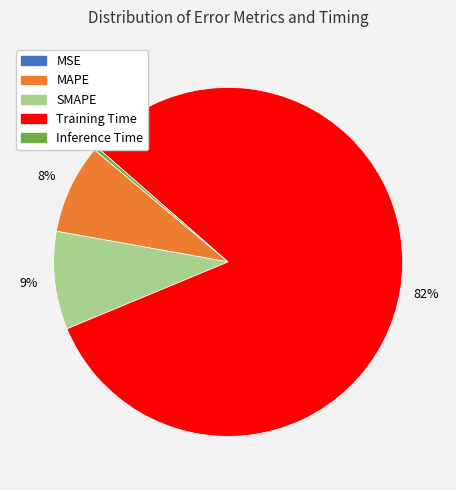

True or false: Inference Time accounts for 0% of the total.

True